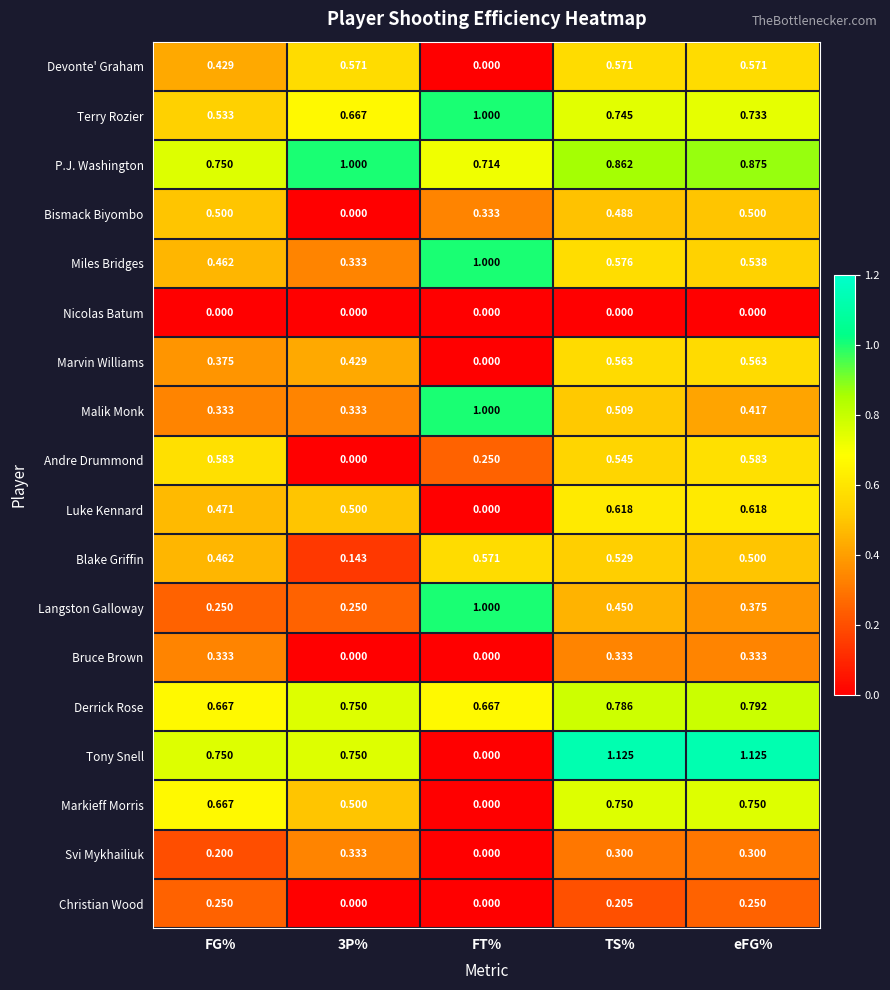

Which series has the largest range (max minus min)?

Tony Snell